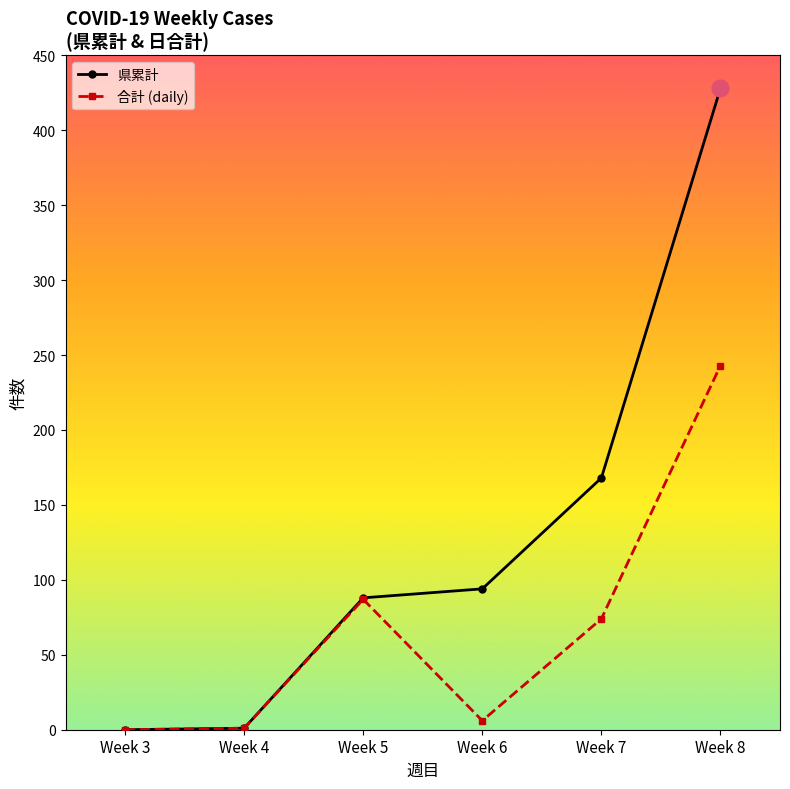

Between Week 4 and Week 6, which series saw the biggest shift?

県累計